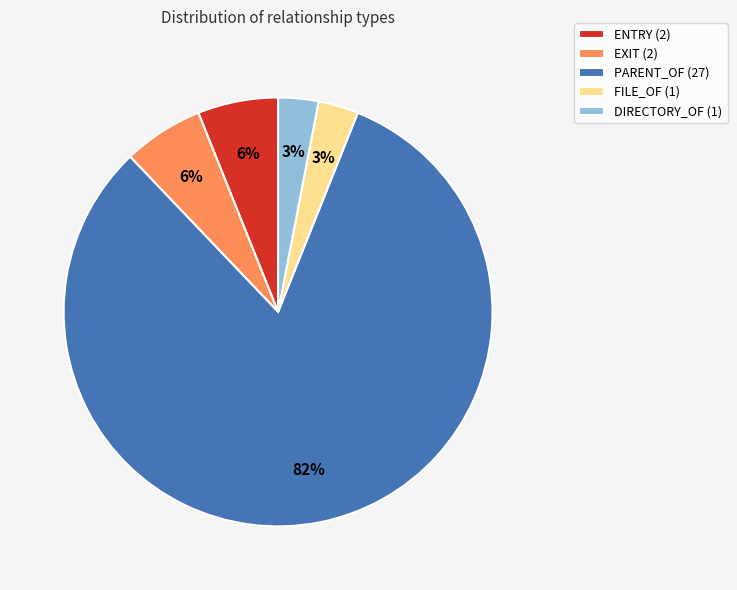

Is the sum of PARENT_OF (27) and EXIT (2) greater than half?

Yes